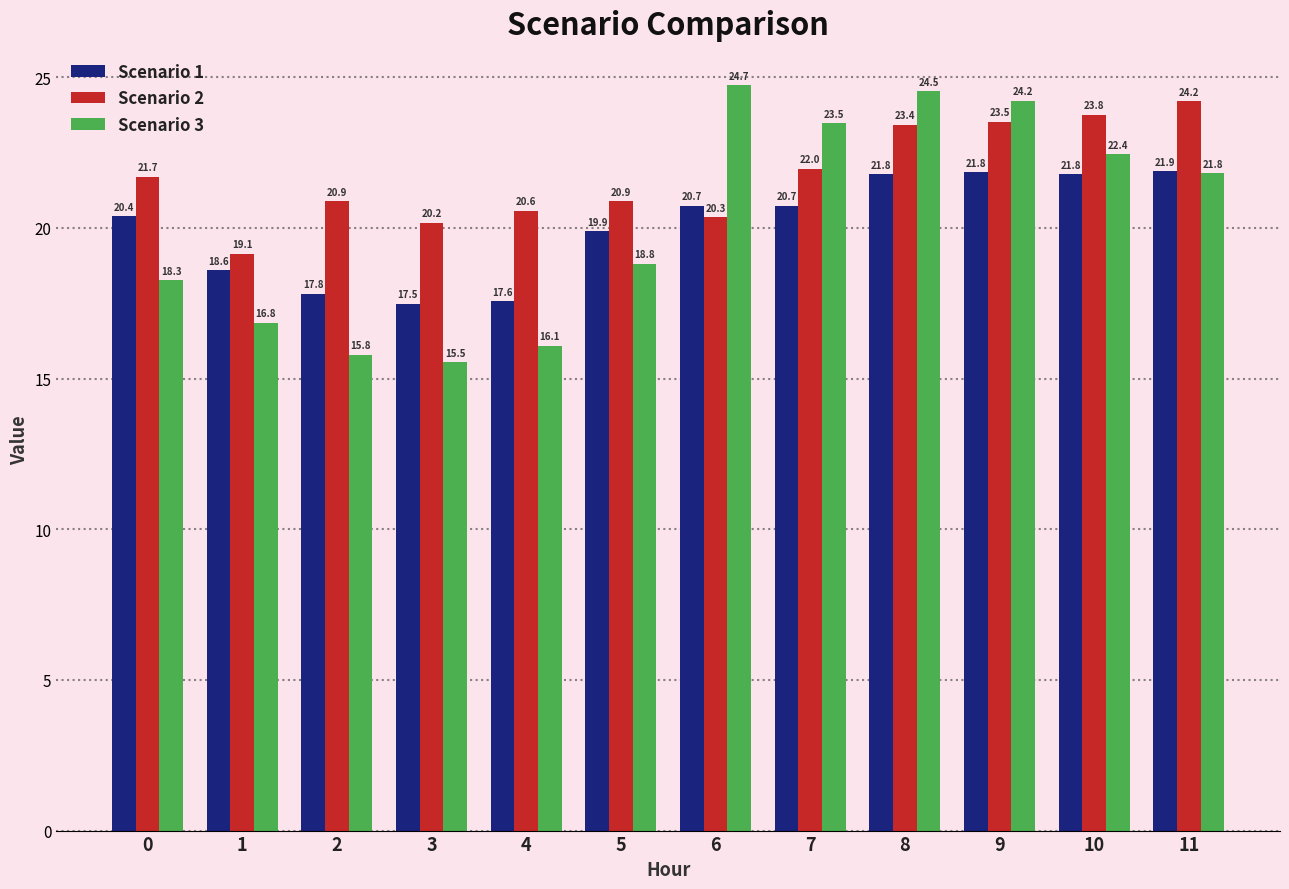

How many bars are there in each group?

3